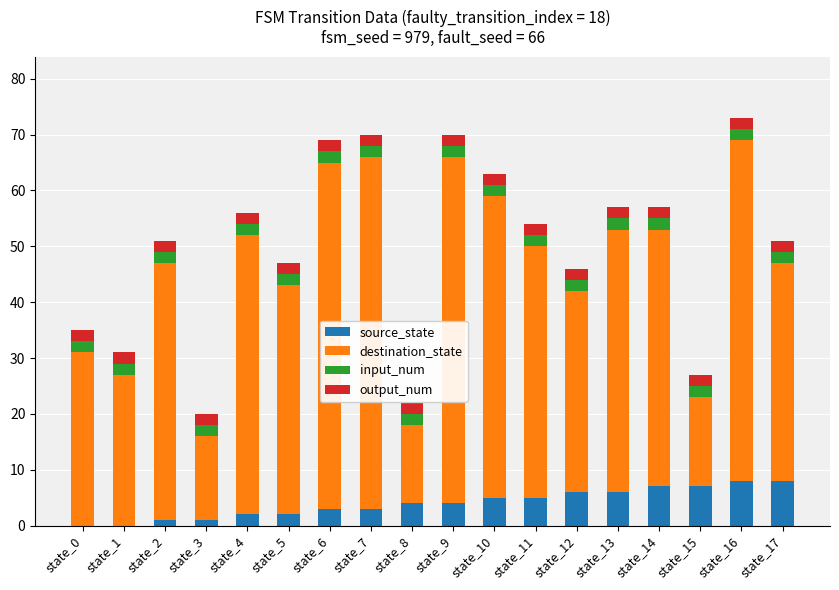

The source_state series shows 12 at state_16. True or false?

False